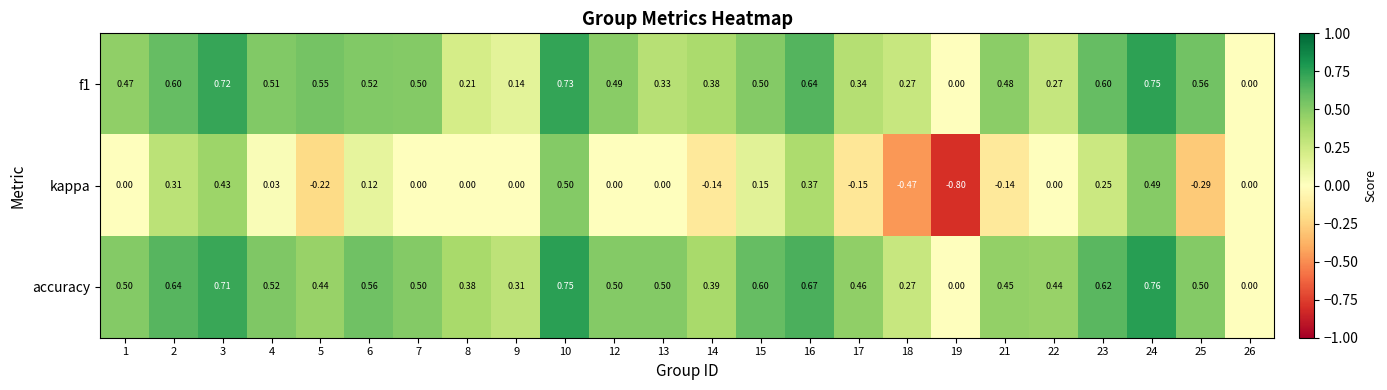

Between 2 and 16, which series saw the biggest shift?

kappa